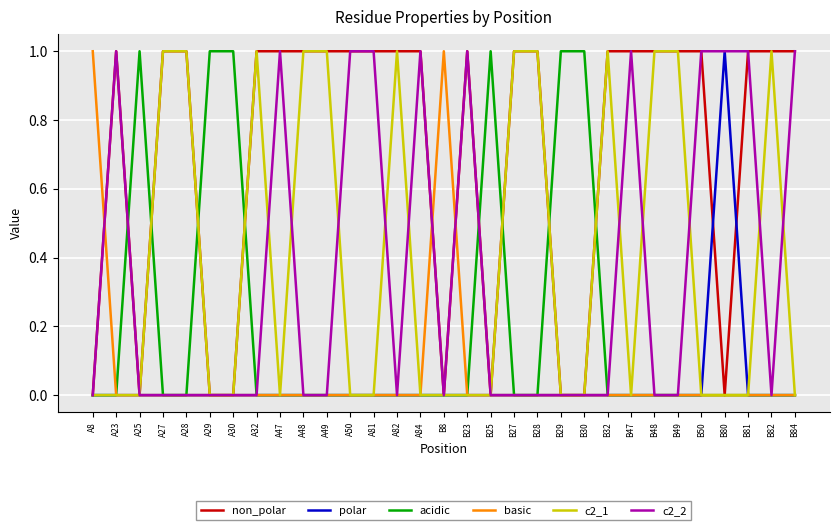

Reading left to right, transcribe all the data shown in this chart.

non_polar: A8=0	A23=1	A25=0	A27=1	A28=1	A29=0	A30=0	A32=1	A47=1	A48=1	A49=1	A50=1	A81=1	A82=1	A84=1	B8=0	B23=1	B25=0	B27=1	B28=1	B29=0	B30=0	B32=1	B47=1	B48=1	B49=1	B50=1	B80=0	B81=1	B82=1	B84=1
polar: A8=0	A23=0	A25=0	A27=0	A28=0	A29=0	A30=0	A32=0	A47=0	A48=0	A49=0	A50=0	A81=0	A82=0	A84=0	B8=0	B23=0	B25=0	B27=0	B28=0	B29=0	B30=0	B32=0	B47=0	B48=0	B49=0	B50=0	B80=1	B81=0	B82=0	B84=0
acidic: A8=0	A23=0	A25=1	A27=0	A28=0	A29=1	A30=1	A32=0	A47=0	A48=0	A49=0	A50=0	A81=0	A82=0	A84=0	B8=0	B23=0	B25=1	B27=0	B28=0	B29=1	B30=1	B32=0	B47=0	B48=0	B49=0	B50=0	B80=0	B81=0	B82=0	B84=0
basic: A8=1	A23=0	A25=0	A27=0	A28=0	A29=0	A30=0	A32=0	A47=0	A48=0	A49=0	A50=0	A81=0	A82=0	A84=0	B8=1	B23=0	B25=0	B27=0	B28=0	B29=0	B30=0	B32=0	B47=0	B48=0	B49=0	B50=0	B80=0	B81=0	B82=0	B84=0
c2_1: A8=0	A23=0	A25=0	A27=1	A28=1	A29=0	A30=0	A32=1	A47=0	A48=1	A49=1	A50=0	A81=0	A82=1	A84=0	B8=0	B23=0	B25=0	B27=1	B28=1	B29=0	B30=0	B32=1	B47=0	B48=1	B49=1	B50=0	B80=0	B81=0	B82=1	B84=0
c2_2: A8=0	A23=1	A25=0	A27=0	A28=0	A29=0	A30=0	A32=0	A47=1	A48=0	A49=0	A50=1	A81=1	A82=0	A84=1	B8=0	B23=1	B25=0	B27=0	B28=0	B29=0	B30=0	B32=0	B47=1	B48=0	B49=0	B50=1	B80=1	B81=1	B82=0	B84=1